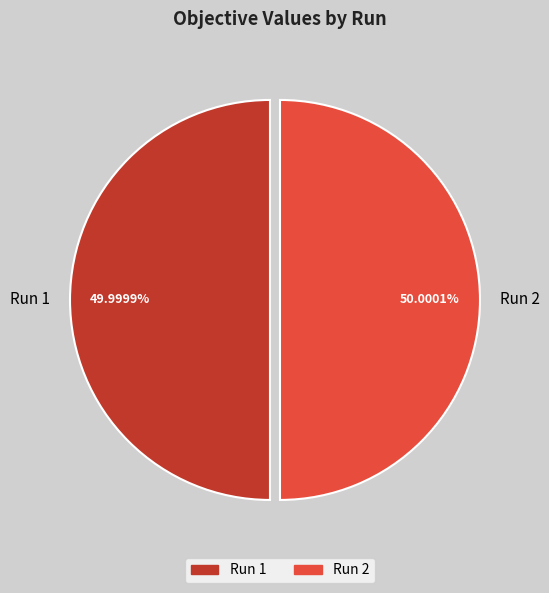

Does any single category account for the majority?

Yes